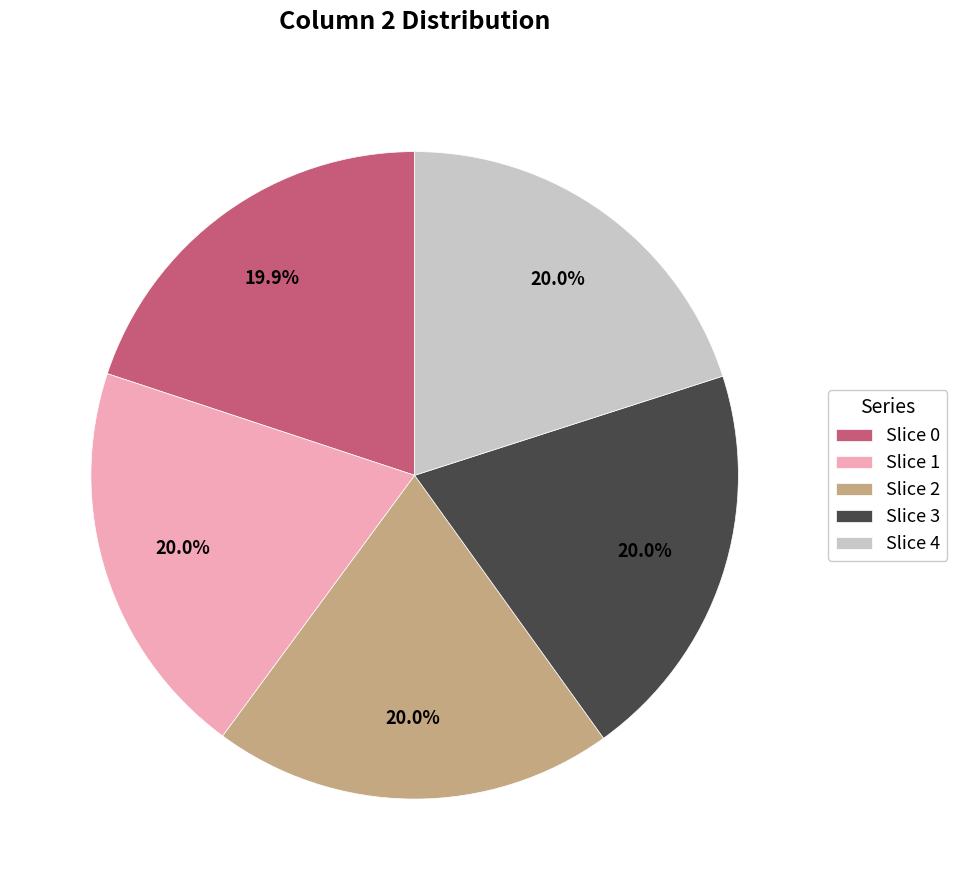

What is the ratio of the value at Slice 0 to the value at Slice 4?

1.0